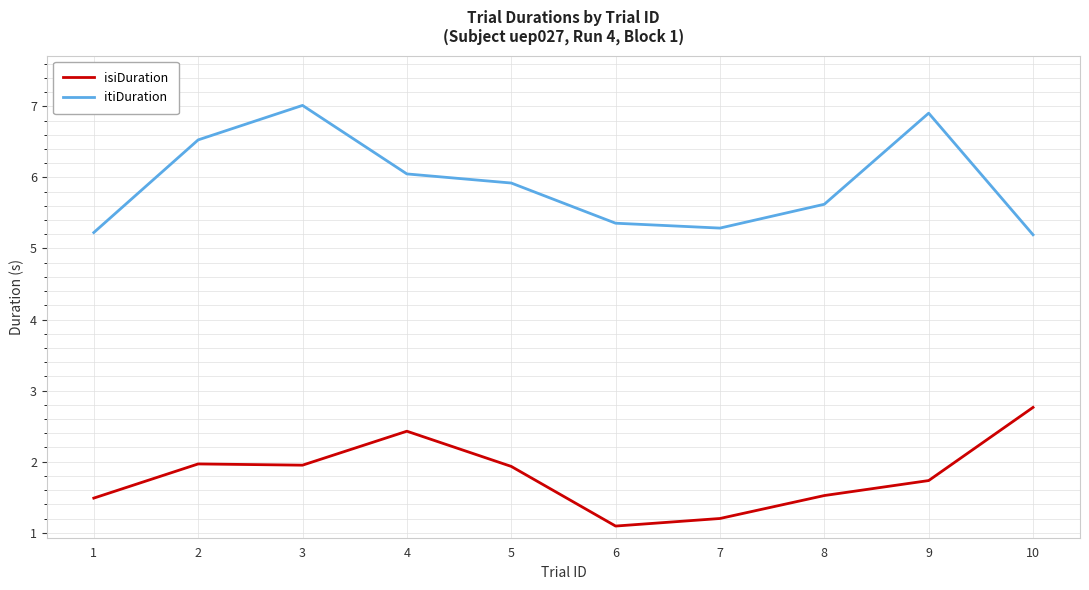

True or false: isiDuration and itiDuration intersect in this chart.

False